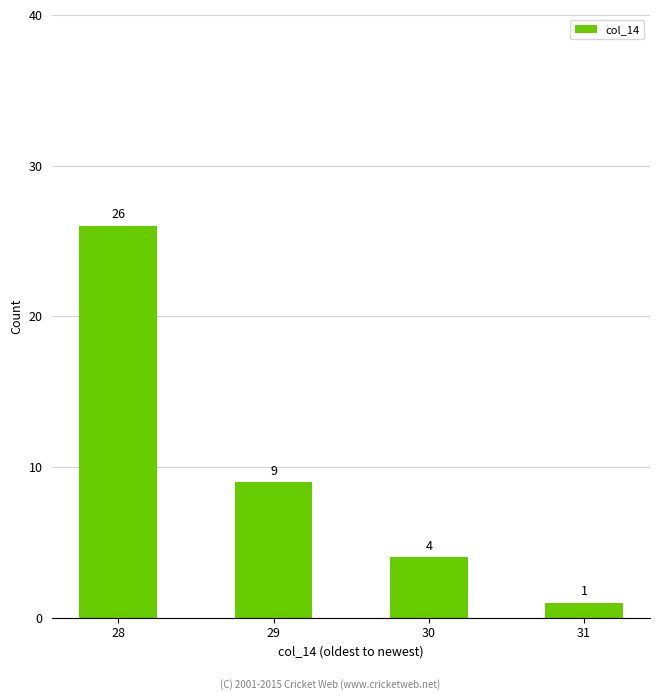

Between 30 and 29, which is larger?

29